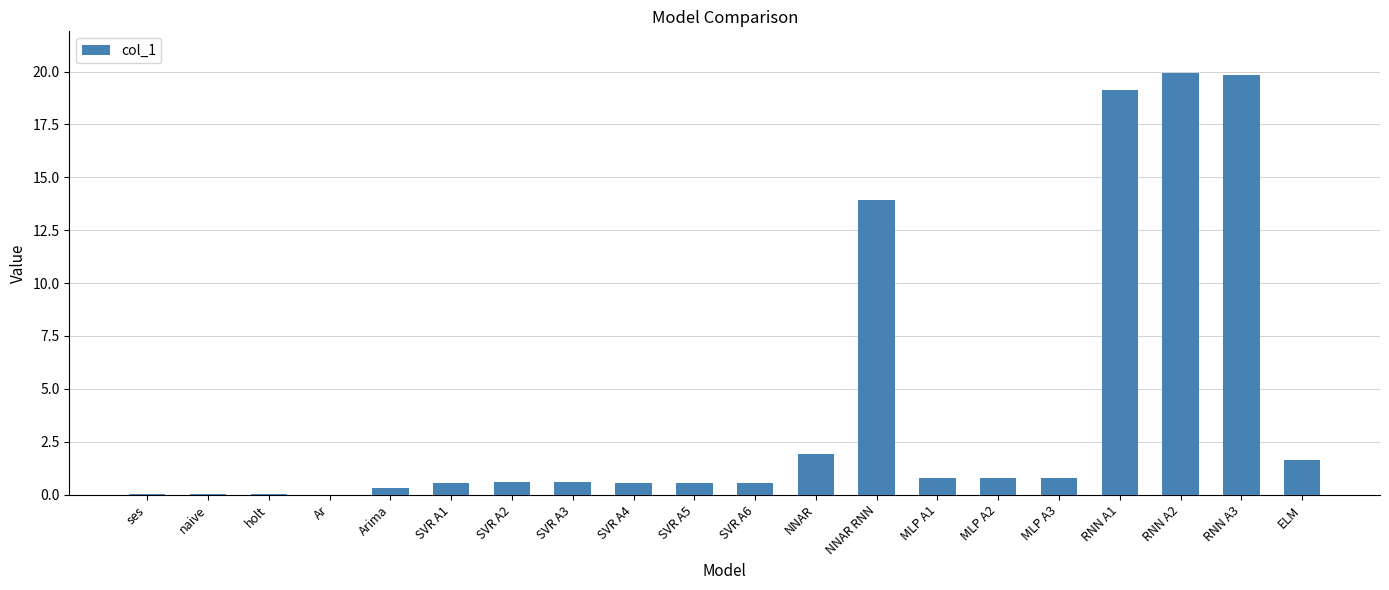

Where is the data nearest to the value 9?

NNAR RNN